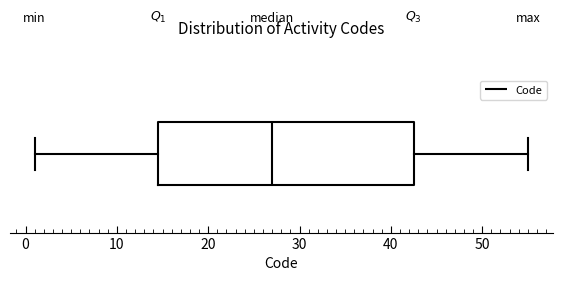

Read this box plot against the x-axis: the position of the median line, the range covered by the box, and the ends of both whiskers. The values are not printed on the chart, so give them approximately, as read against the axis.

median 27, box 15 to 43, whiskers 1 to 55